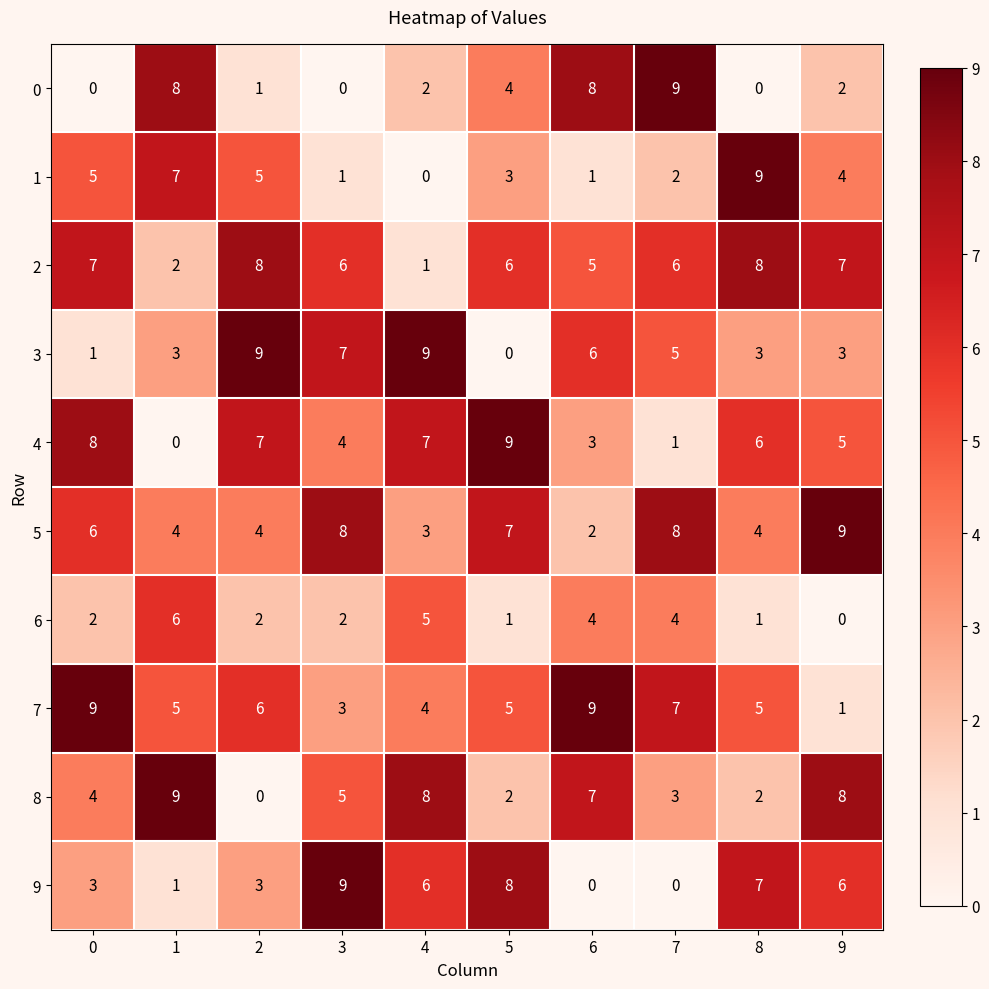

Which category has the lowest value in the 6 series?

9